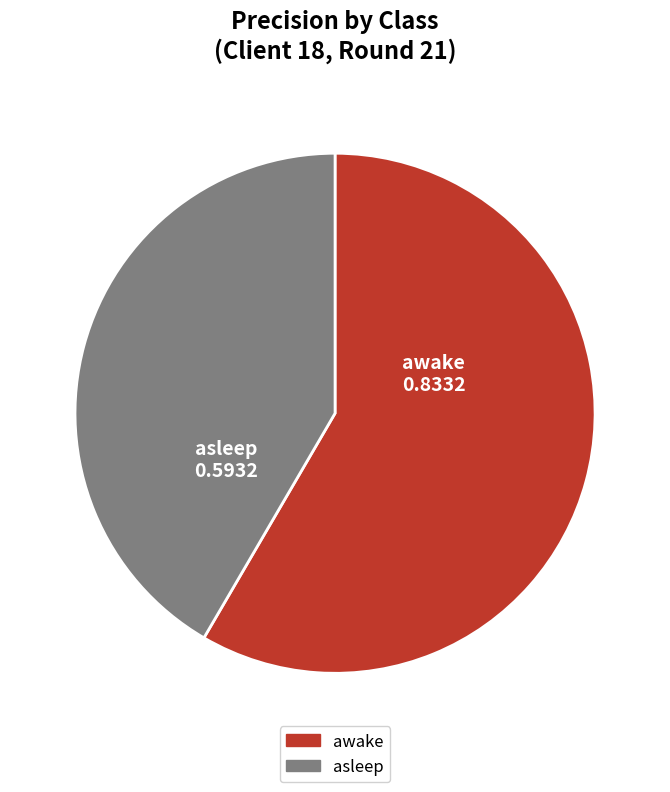

Is there any slice that represents more than half of the pie?

Yes